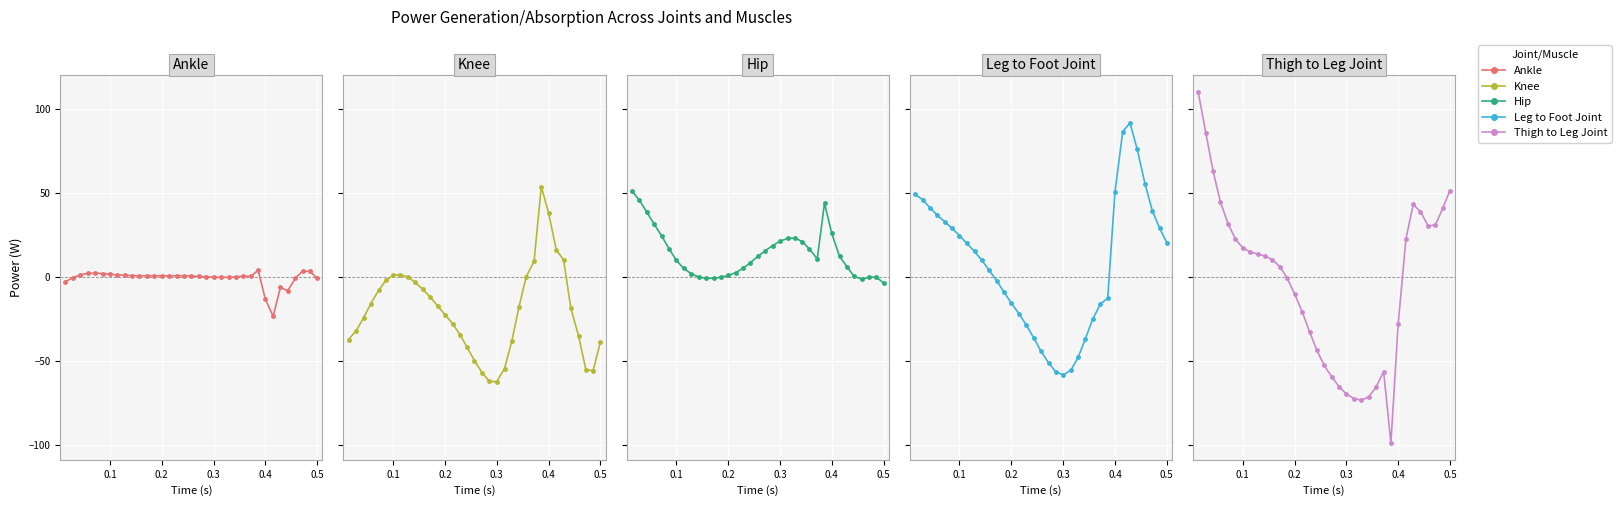

What is the greatest value displayed?

110.5